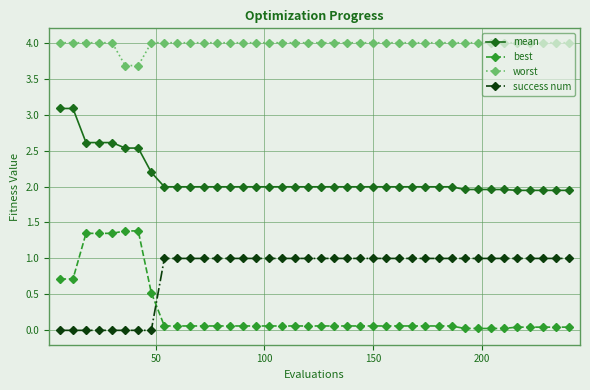

How many lines are shown in the chart?

4